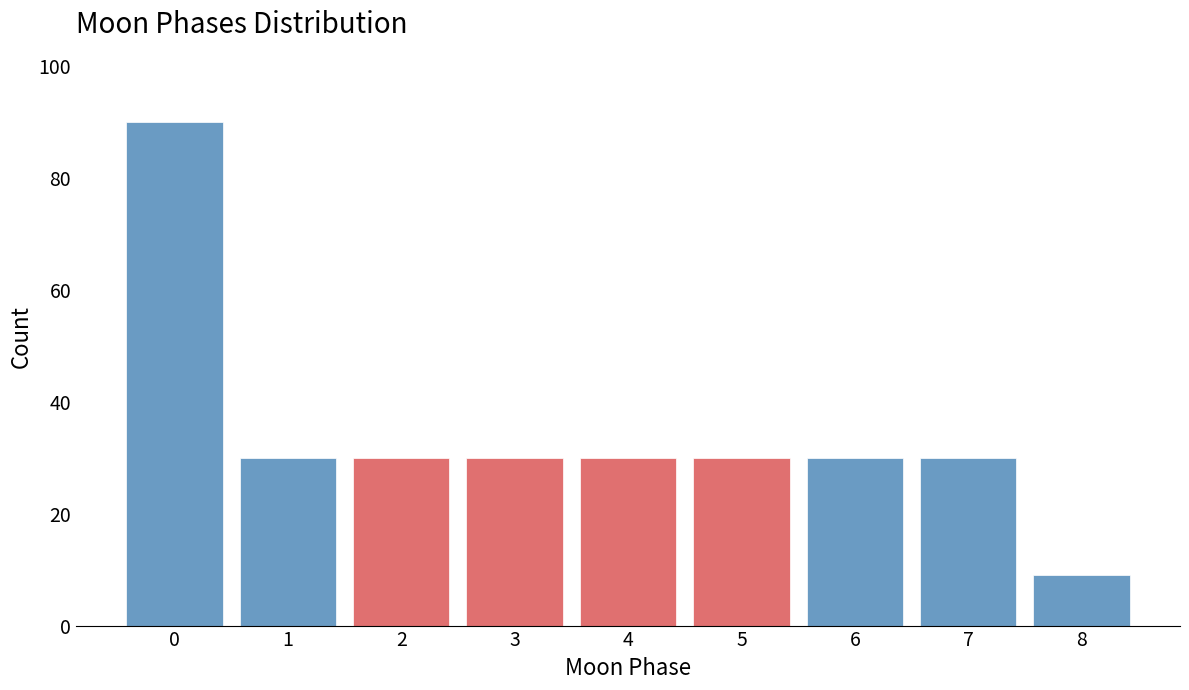

Reading left to right, list all the values displayed in this chart.

0=90	1=30	2=30	3=30	4=30	5=30	6=30	7=30	8=9